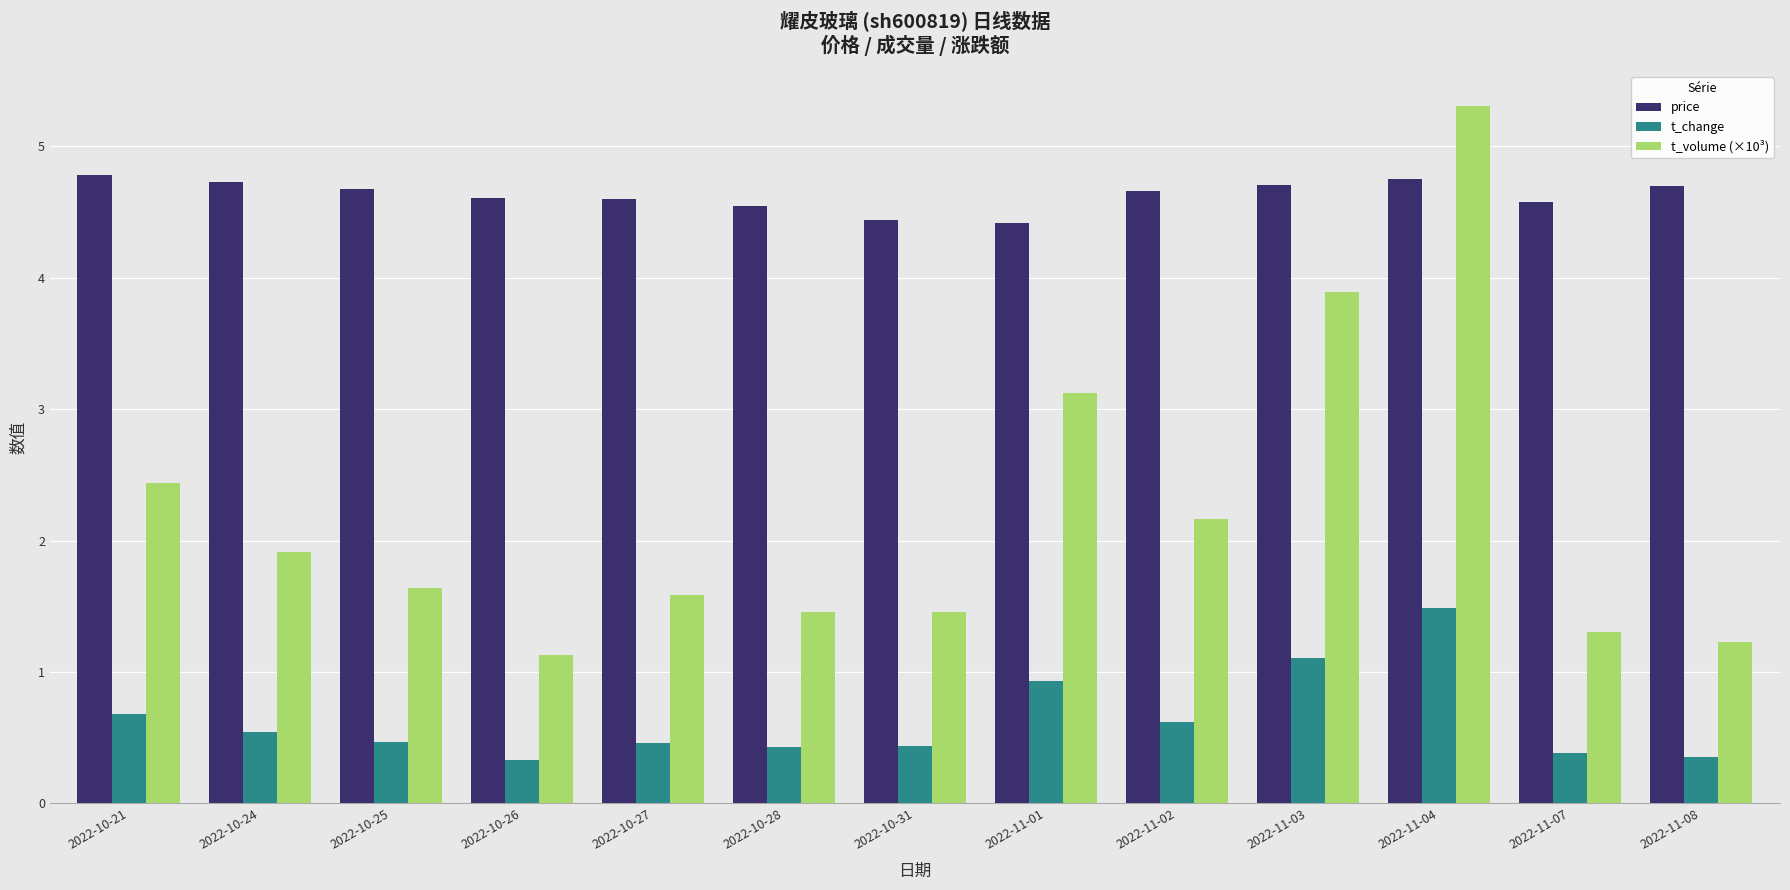

True or false: t_change has a value of 0.3 at 2022-10-26.

True